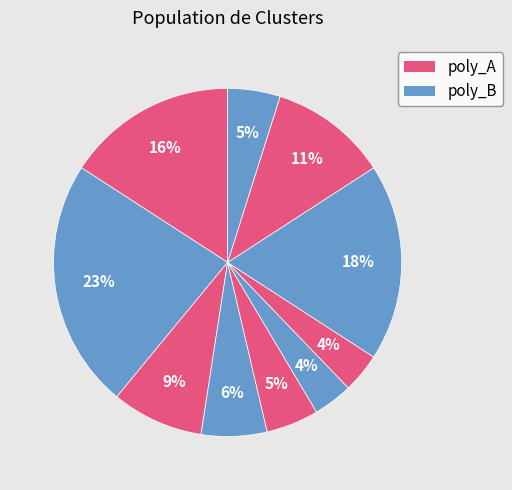

Is there a majority slice in this chart?

No